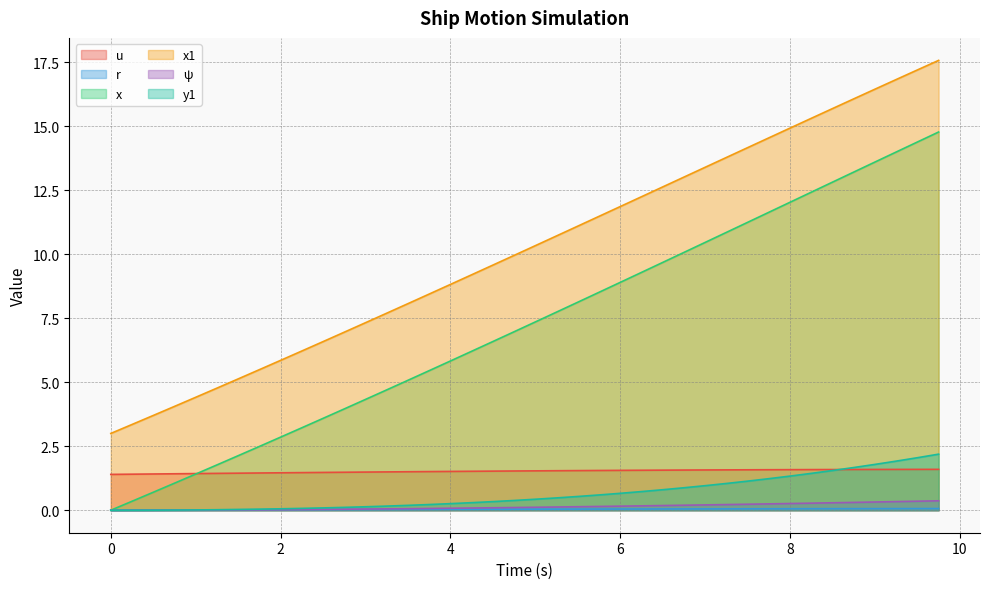

The x1 series shows 3.3 at 4. True or false?

False